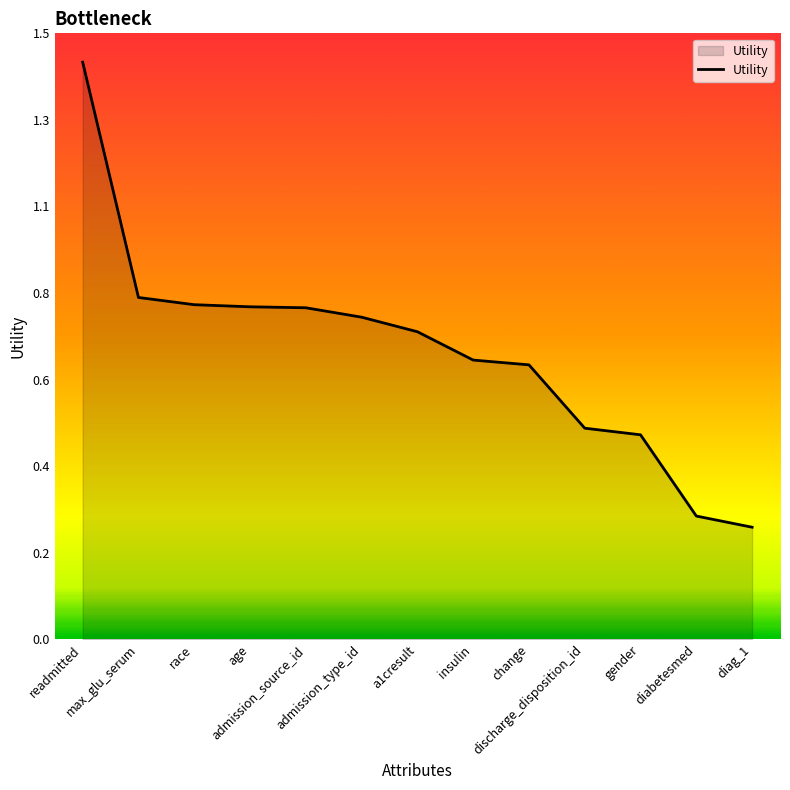

Does the chart have visible grid lines?

No